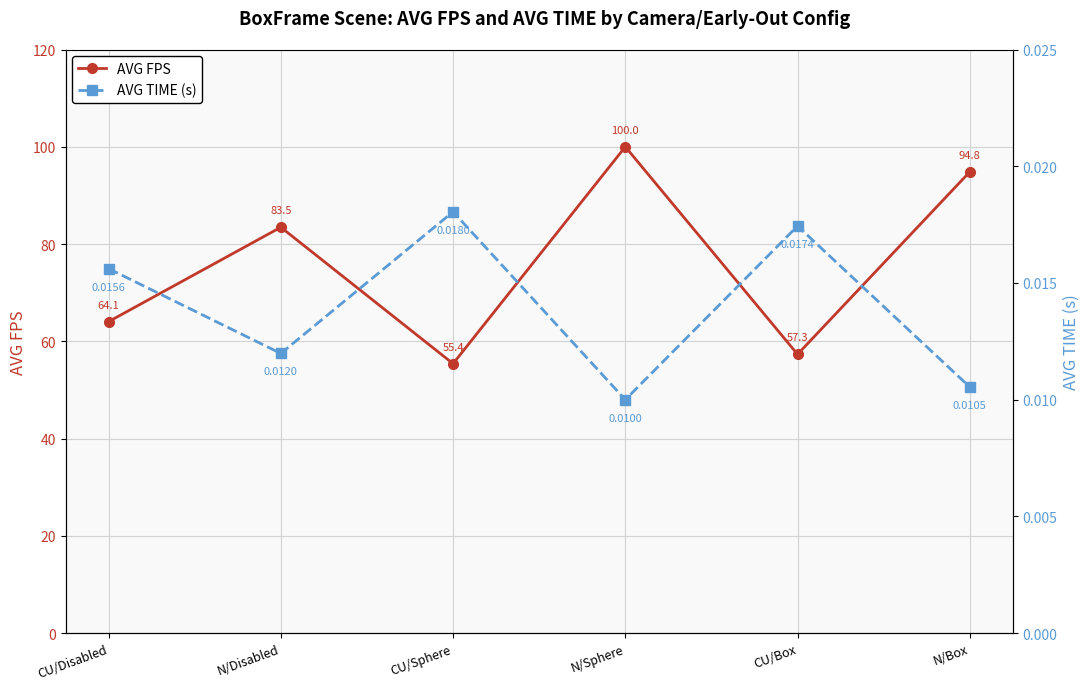

Which series has the widest spread of values?

AVG FPS